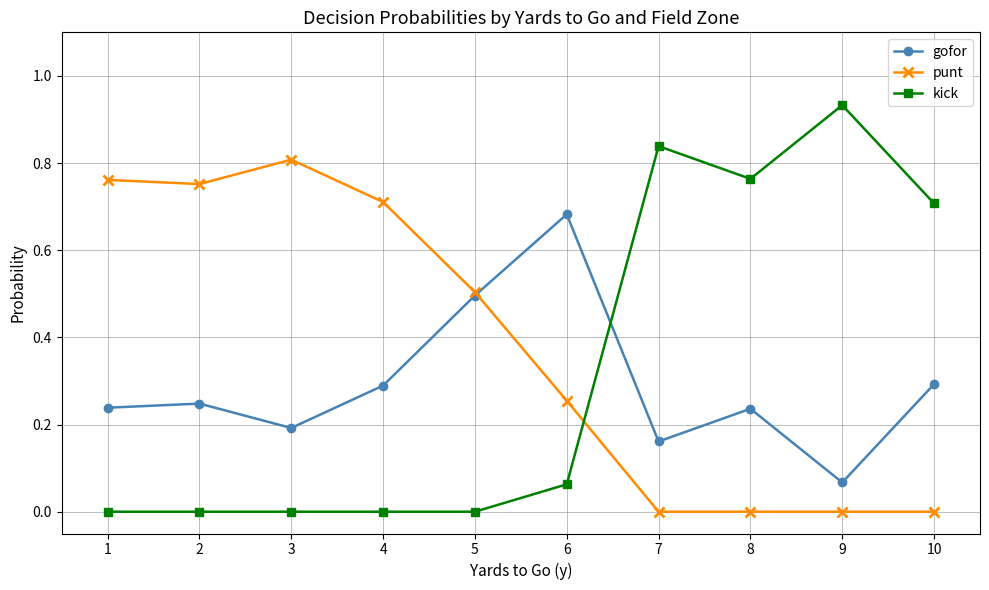

The value of punt at 10 is 0.0. True or false?

True